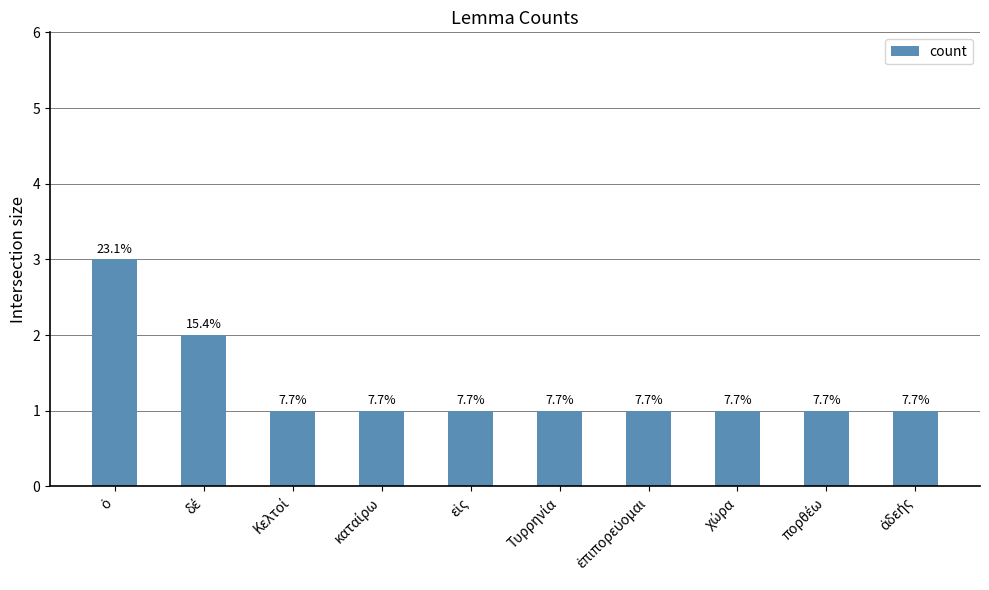

Which category has the lowest value across all series?

Κελτοί